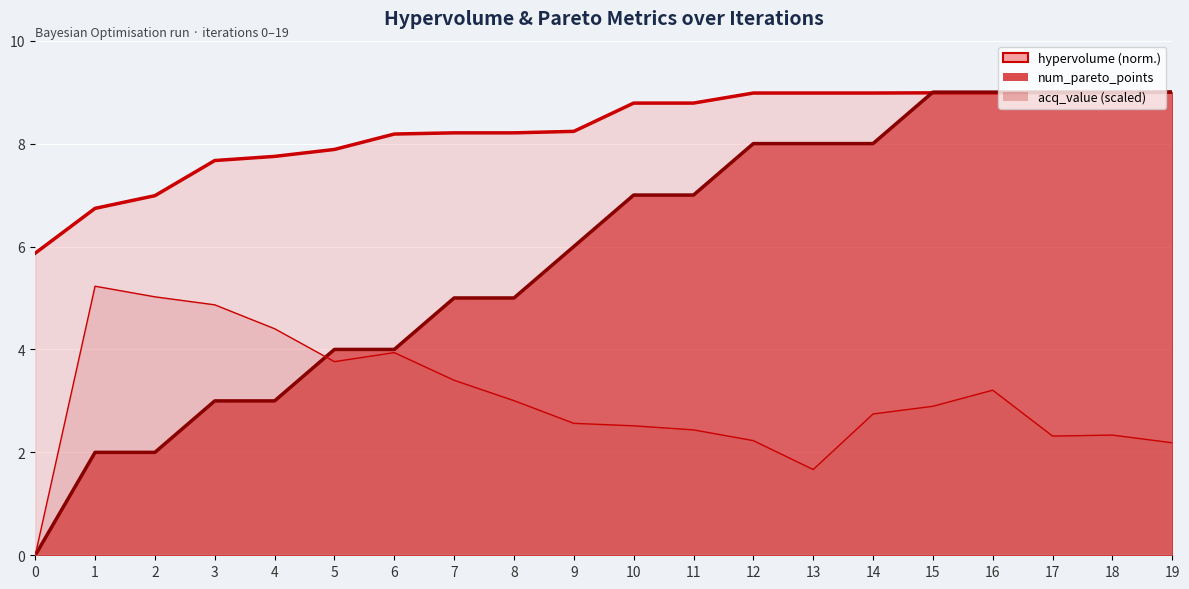

Which series ends up on top after the final intersection of num_pareto_points and hypervolume?

num_pareto_points